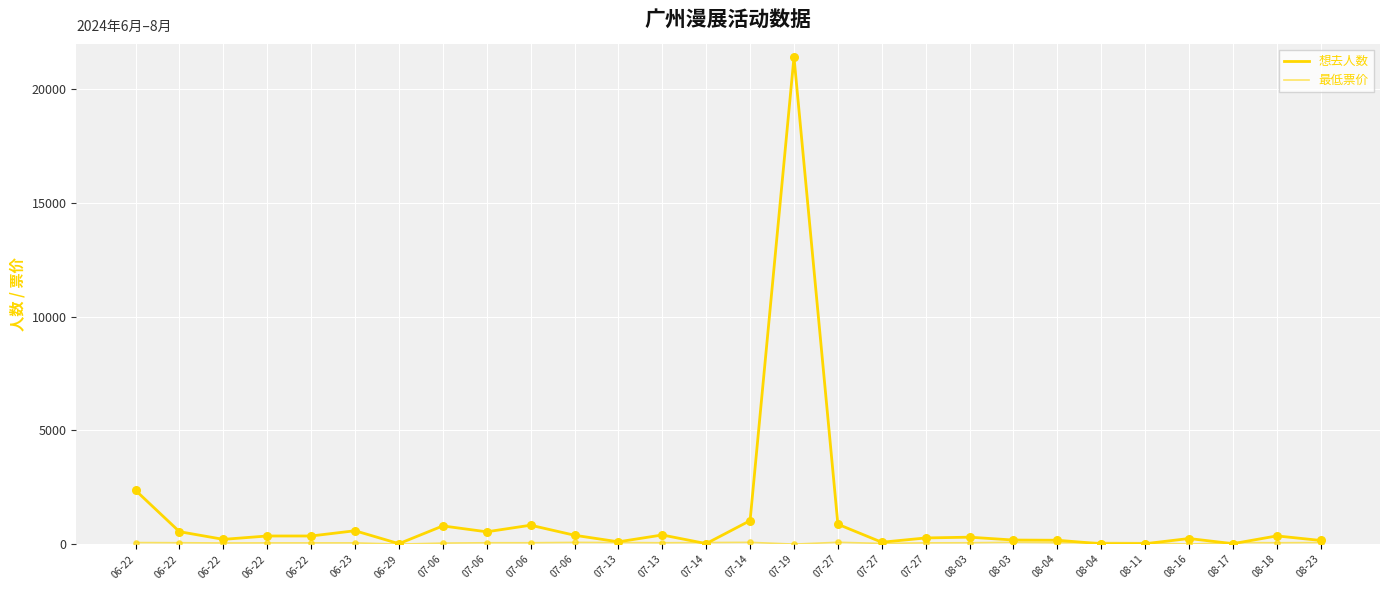

What are all the series names shown in the legend?

想去人数, 最低票价